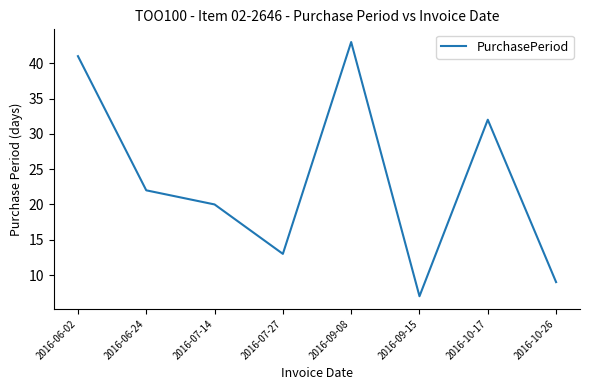

What is the sum of all values?

187